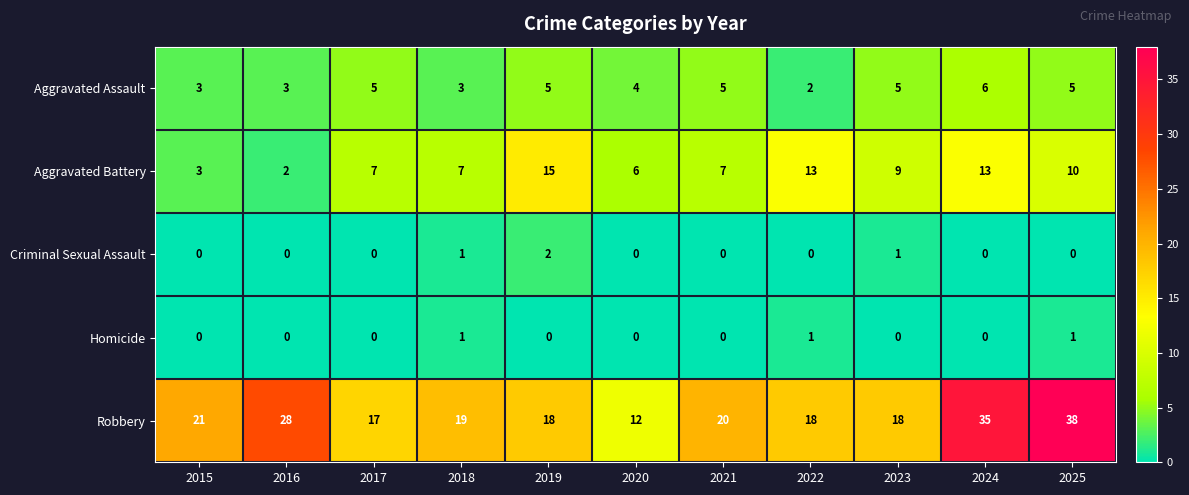

Which series changed the most between 2016 and 2018?

Robbery